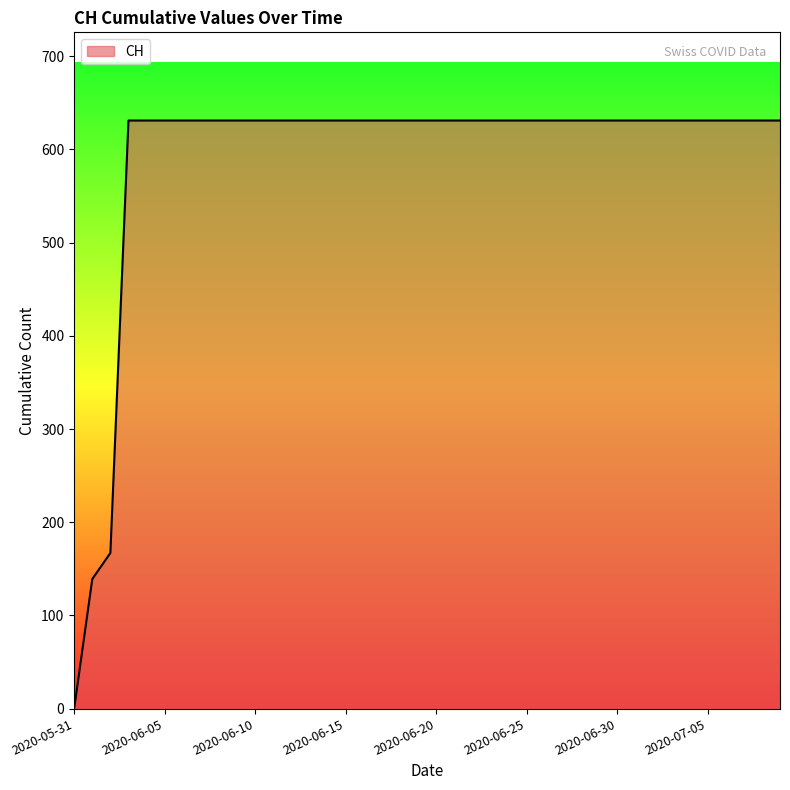

What is the maximum value shown in the chart?

631